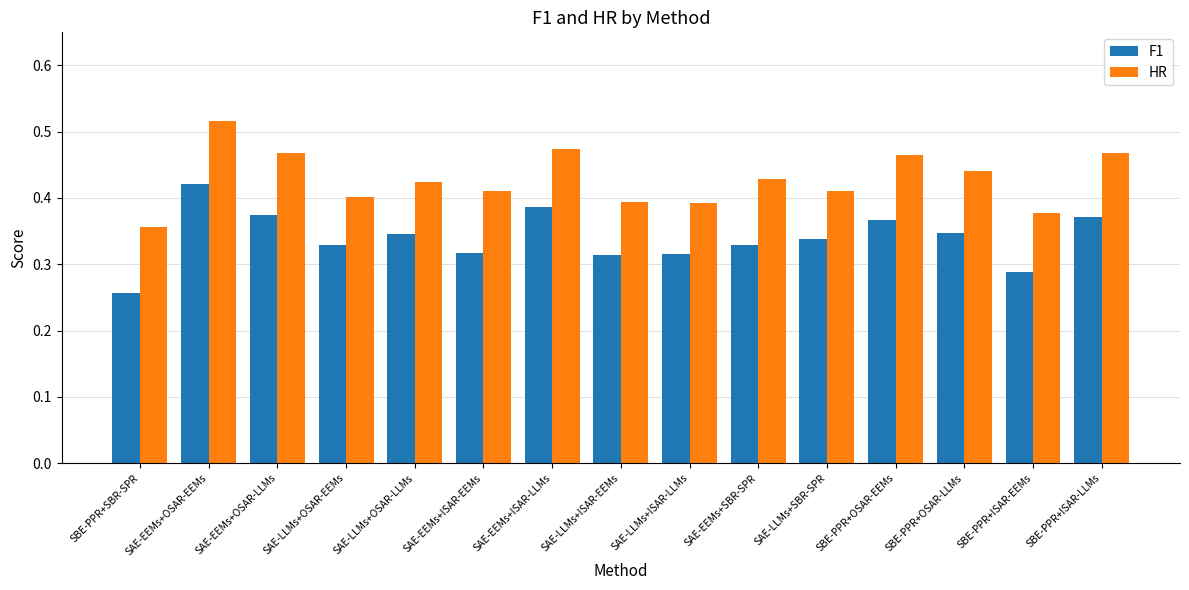

List the series in order of their overall mean, lowest first.

F1, HR